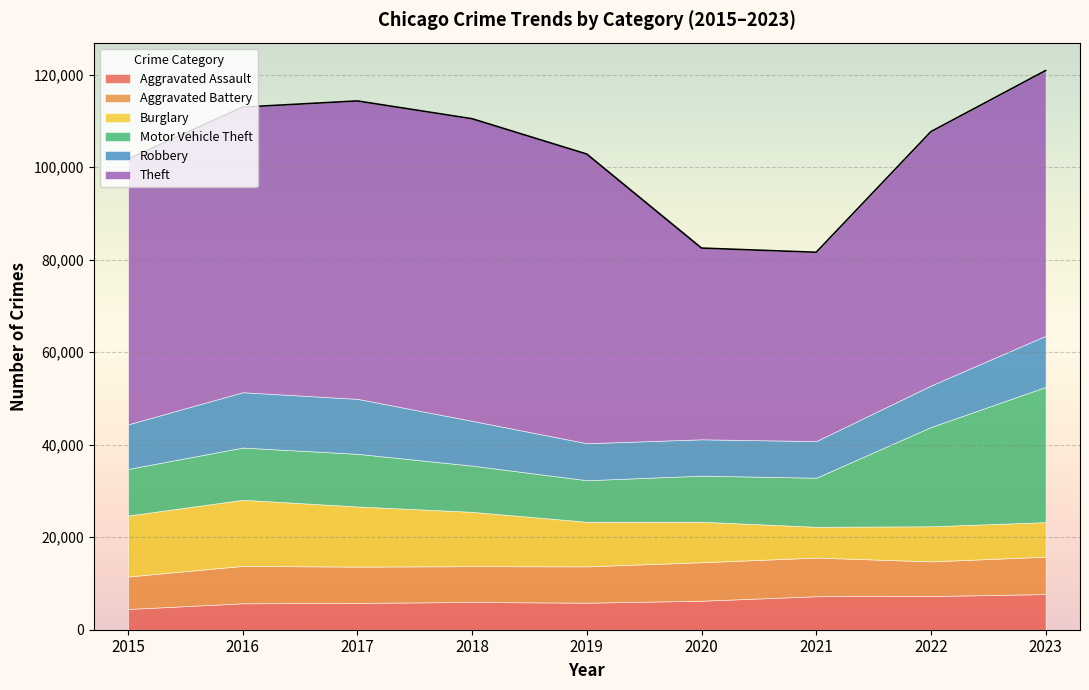

Reading left to right, list all the values displayed in this chart.

Aggravated Assault: 2015=4480	2016=5712	2017=5793	2018=6001	2019=5841	2020=6264	2021=7242	2022=7280	2023=7706
Aggravated Battery: 2015=7019	2016=8086	2017=7845	2018=7735	2019=7858	2020=8319	2021=8347	2022=7488	2023=8078
Burglary: 2015=13184	2016=14289	2017=13001	2018=11747	2019=9638	2020=8758	2021=6662	2022=7592	2023=7469
Motor Vehicle Theft: 2015=10068	2016=11286	2017=11380	2018=9985	2019=8977	2020=9959	2021=10602	2022=21456	2023=29222
Robbery: 2015=9638	2016=11960	2017=11880	2018=9681	2019=7995	2020=7855	2021=7918	2022=8963	2023=11060
Theft: 2015=57350	2016=61623	2017=64386	2018=65288	2019=62494	2020=41331	2021=40809	2022=54870	2023=57313